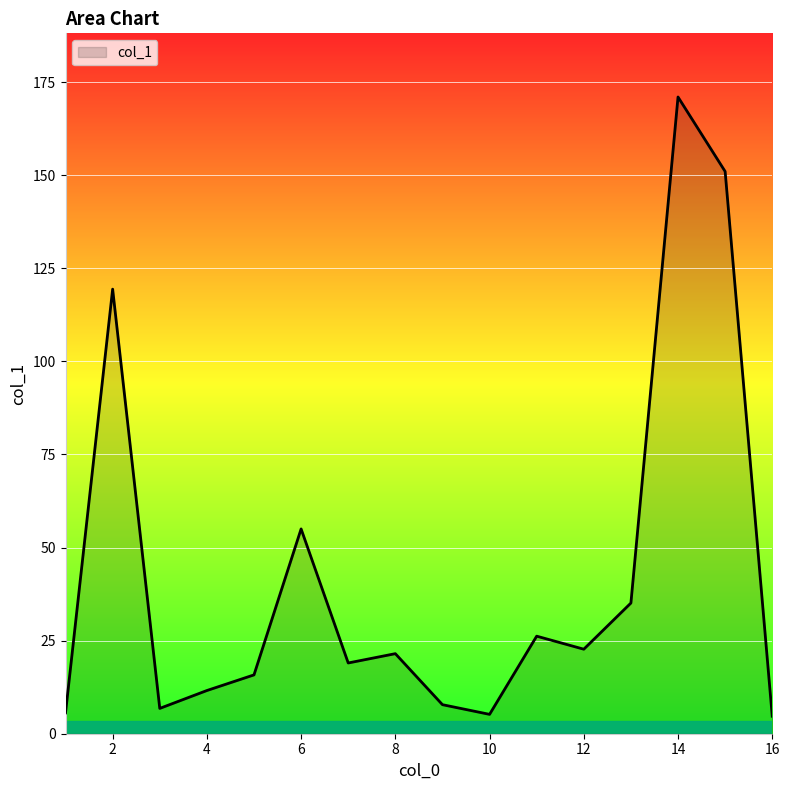

What is the greatest value displayed?

171.0